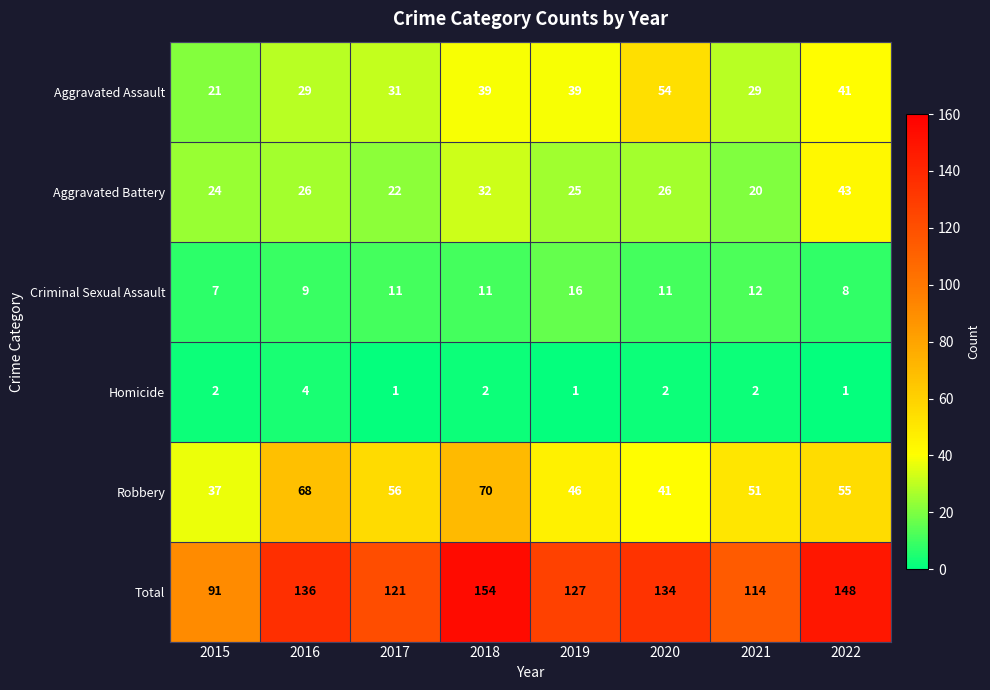

How many distinct data groups are displayed?

6